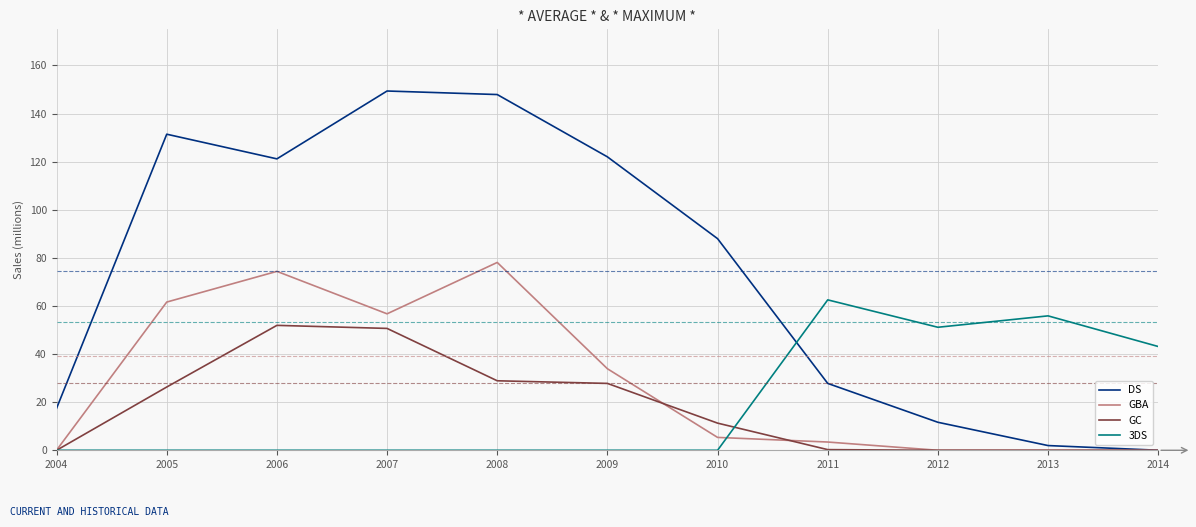

How many lines are shown in the chart?

4